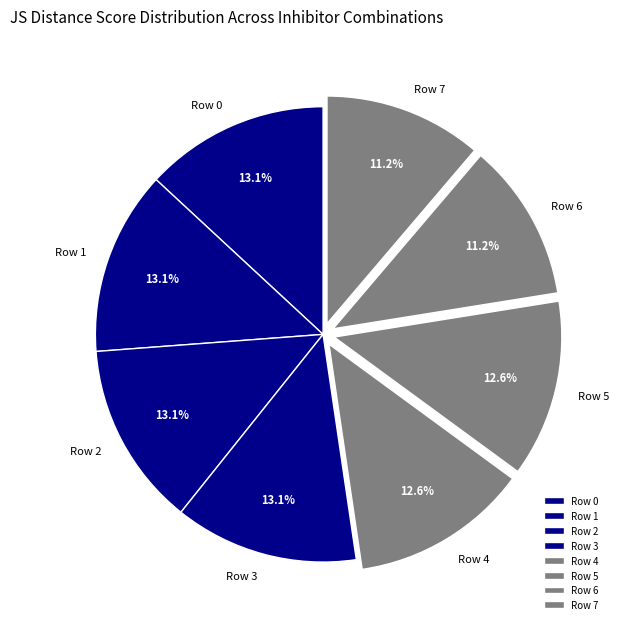

To the nearest percent, what is the difference between the Row 2 and Row 6 slice percentages?

2%